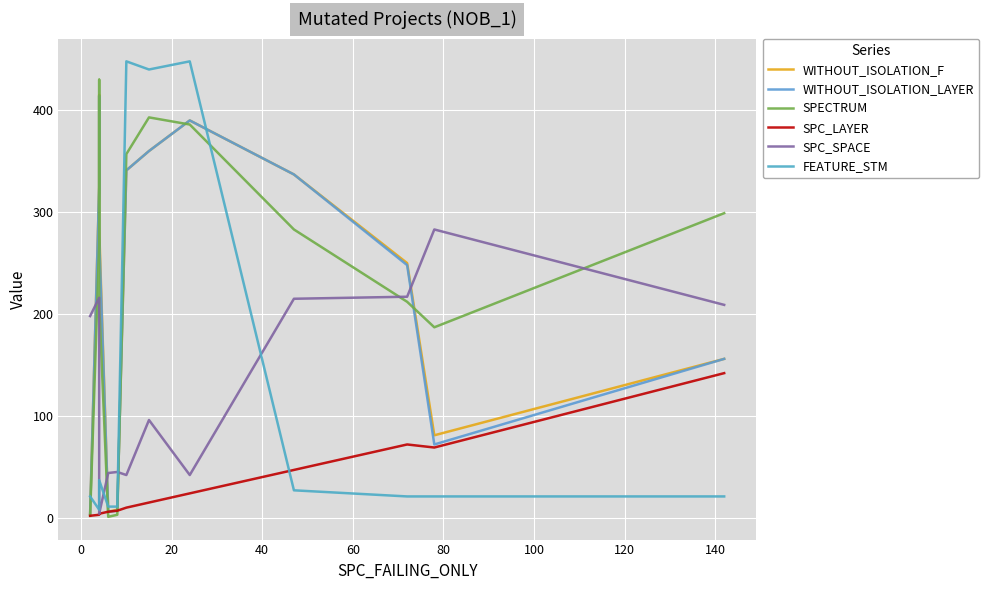

List the series in order of their peak value, highest first.

FEATURE_STM, SPECTRUM, WITHOUT_ISOLATION_F, WITHOUT_ISOLATION_LAYER, SPC_SPACE, SPC_LAYER